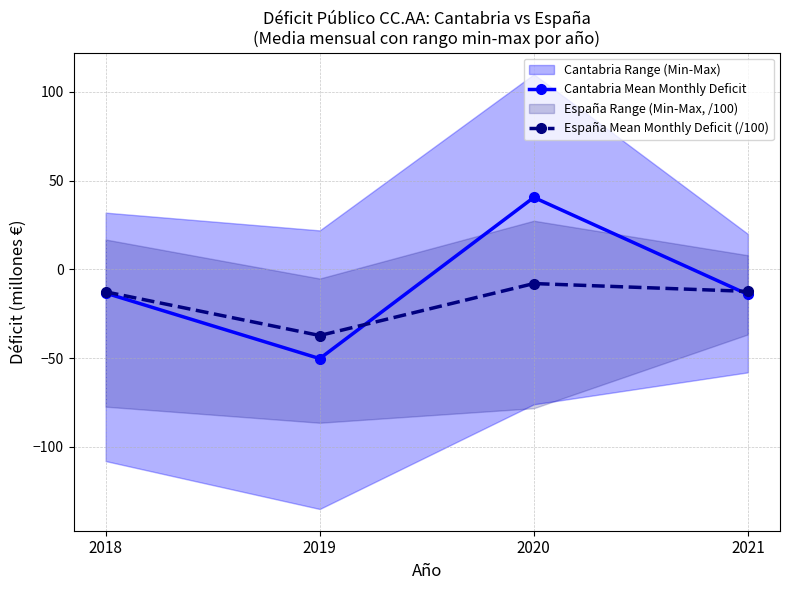

Reading right to left, list all the values displayed in this chart.

Cantabria Mean Monthly Deficit: -14.1	40.6	-50.2	-13.3
España Mean Monthly Deficit (/100): -12.4	-8.0	-37.2	-12.6